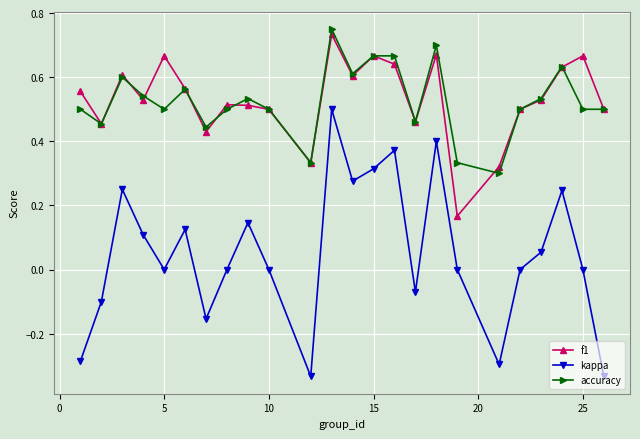

What are all the series names shown in the legend?

f1, kappa, accuracy